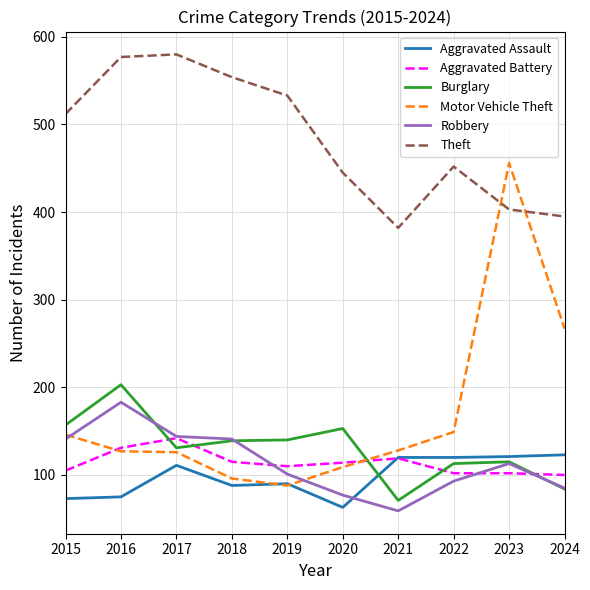

Is the value of Burglary at 2018 greater than the value of Motor Vehicle Theft at 2023?

No